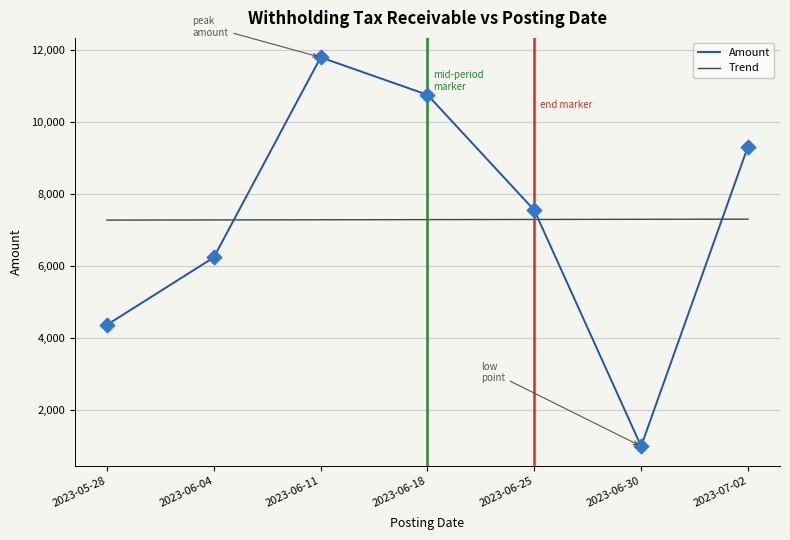

Approximately how many times larger is the value at 2023-06-30 compared to 2023-06-04?

0.2